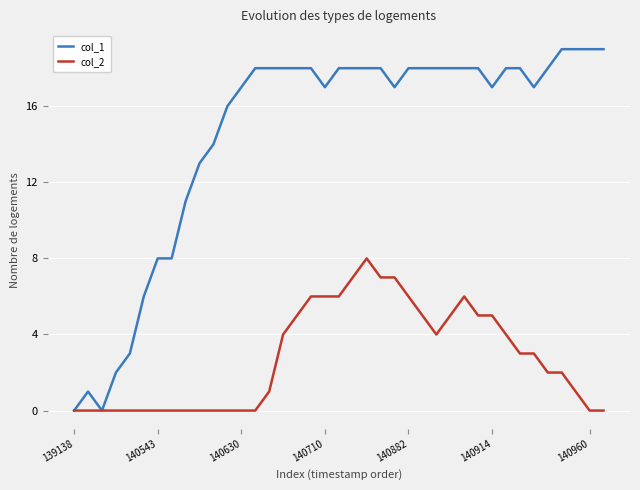

Which series has the largest range (max minus min)?

col_1